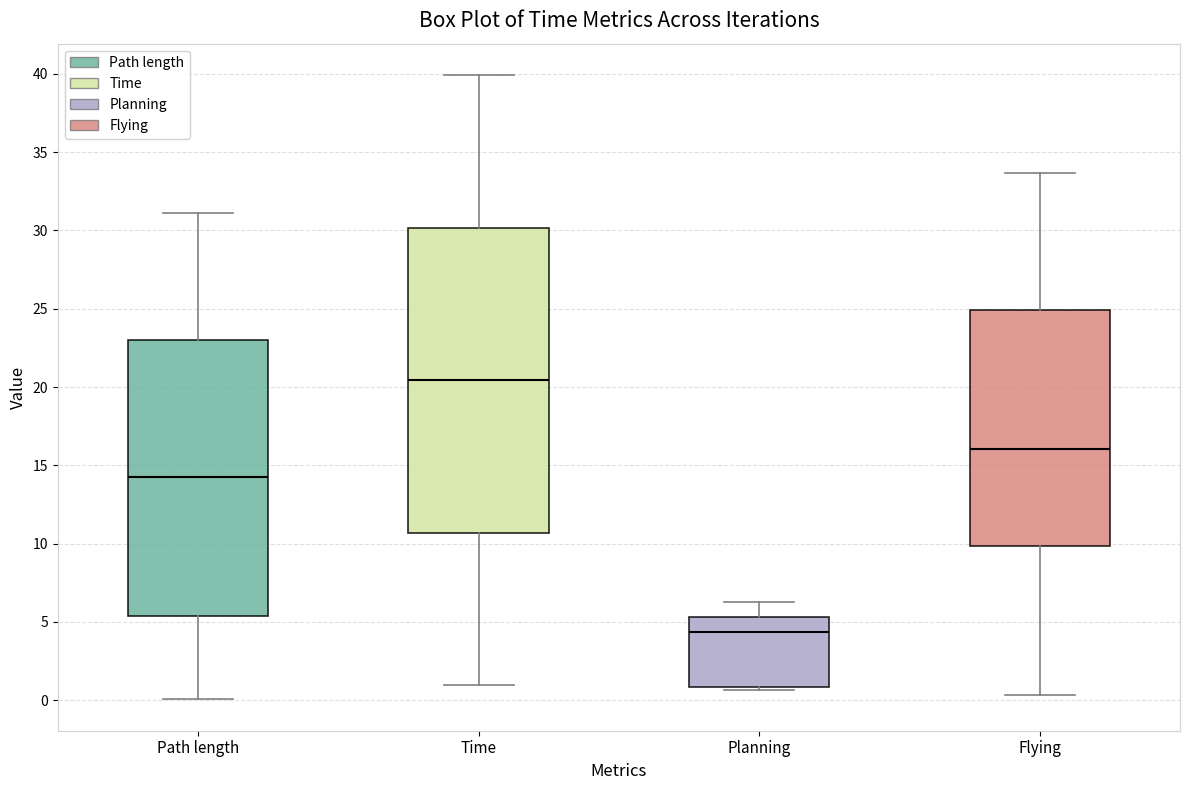

Reading left to right, transcribe this box plot: for each box, give where its median line is, the range the box spans, and where its two whiskers end, as read against the y-axis. The values are not printed on the chart, so give them approximately, as read against the axis.

Path length: median 14.0, box 5.5 to 23.0, whiskers 0.0 to 31.0
Time: median 20.5, box 10.5 to 30.0, whiskers 1.0 to 40.0
Planning: median 4.5, box 1.0 to 5.5, whiskers 0.5 to 6.5
Flying: median 16.0, box 10.0 to 25.0, whiskers 0.5 to 33.5